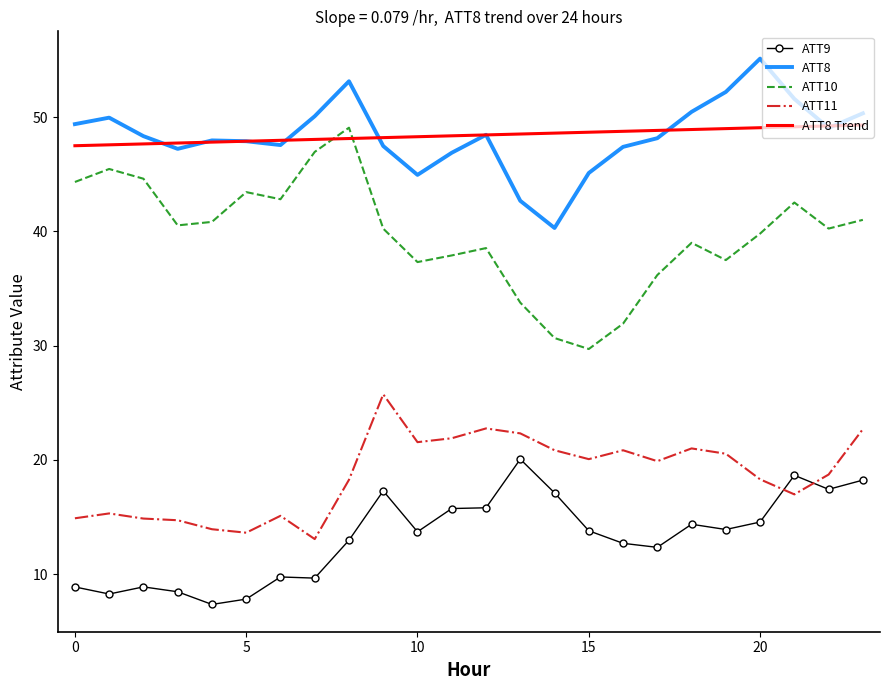

What is the minimum value shown in the chart?

7.3